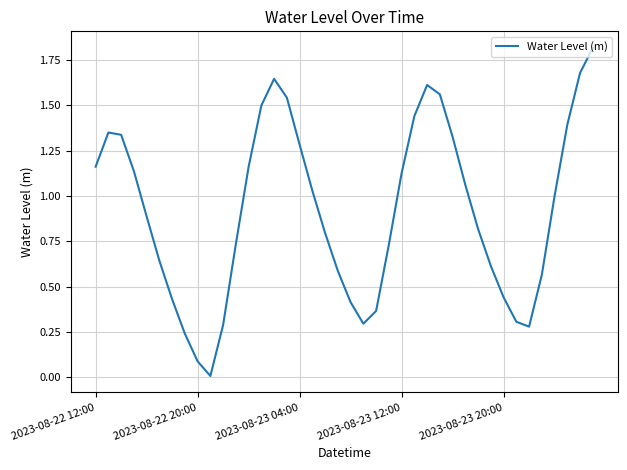

What is the difference between the maximum and minimum values?

1.8